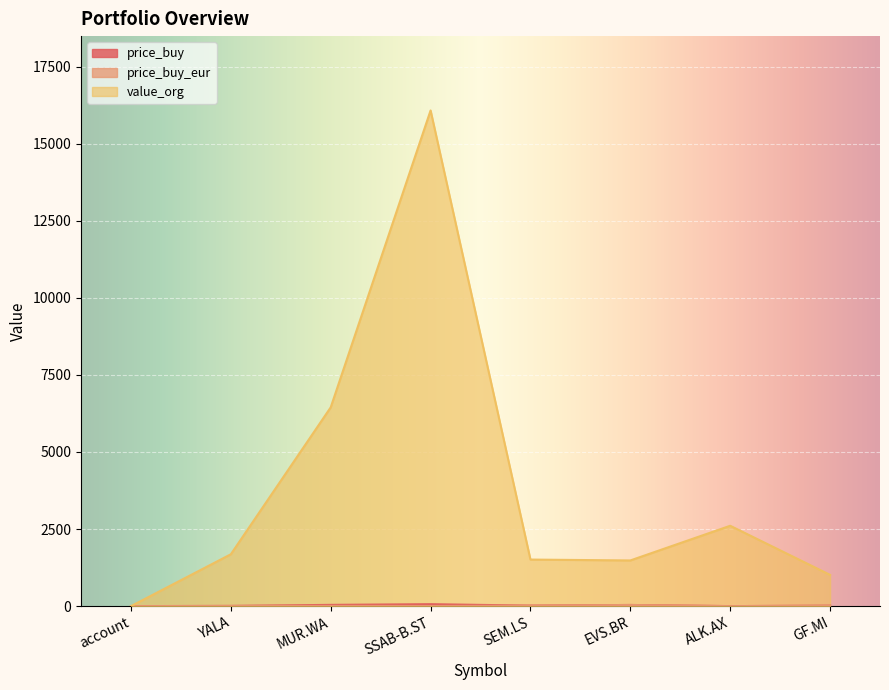

Reading left to right, list all the values displayed in this chart.

price_buy: account=1.0	YALA=7.1	MUR.WA=41.0	SSAB-B.ST=62.9	SEM.LS=17.2	EVS.BR=37.6	ALK.AX=0.8	GF.MI=14.9
price_buy_eur: account=1.0	YALA=6.3	MUR.WA=9.6	SSAB-B.ST=5.8	SEM.LS=17.2	EVS.BR=37.6	ALK.AX=0.5	GF.MI=14.9
value_org: account=0.0	YALA=1682.7	MUR.WA=6448.0	SSAB-B.ST=16078.7	SEM.LS=1510.7	EVS.BR=1482.0	ALK.AX=2607.0	GF.MI=1014.3